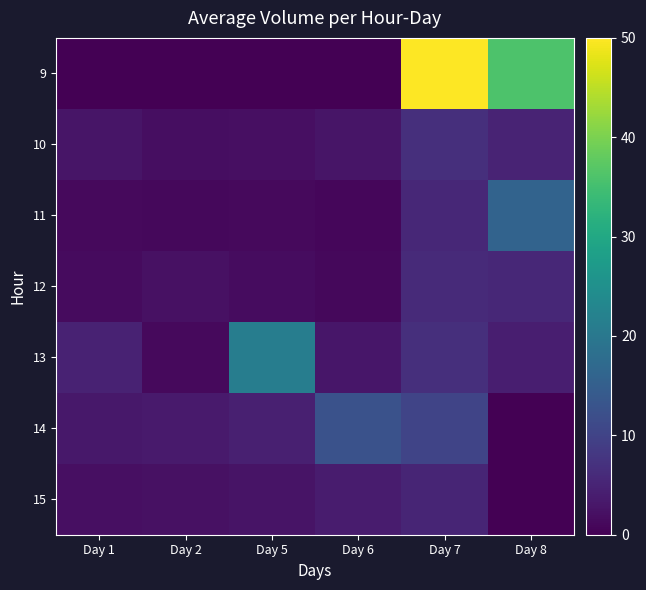

What is the spread (max minus min) of values at Day 7?

44.9